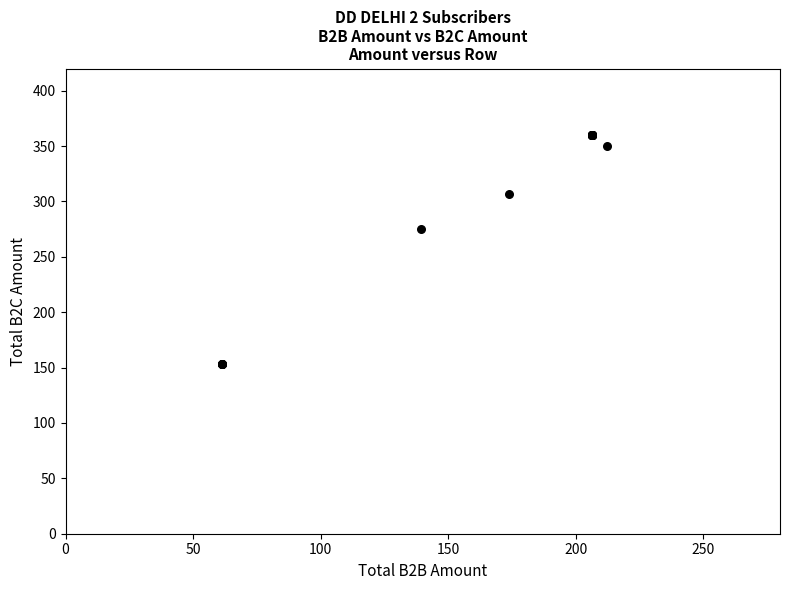

What Y value in the scatter plot is closest to 256?

274.9